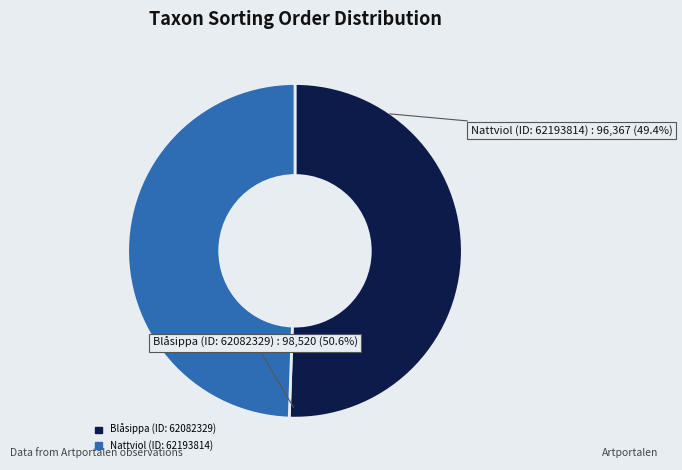

Count the number of slices in the pie.

2